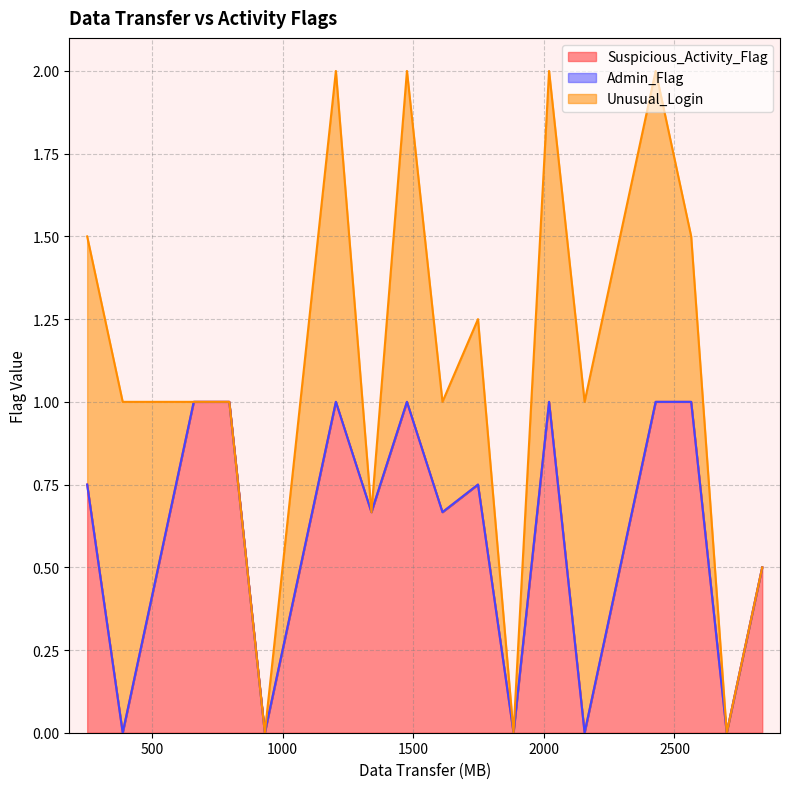

What are all the series names shown in the legend?

Suspicious_Activity_Flag, Admin_Flag, Unusual_Login